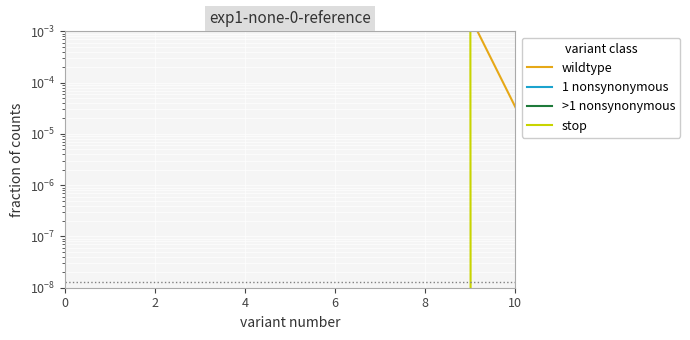

List the series in order of their peak value, lowest first.

>1 nonsynonymous, 1 nonsynonymous, stop, wildtype